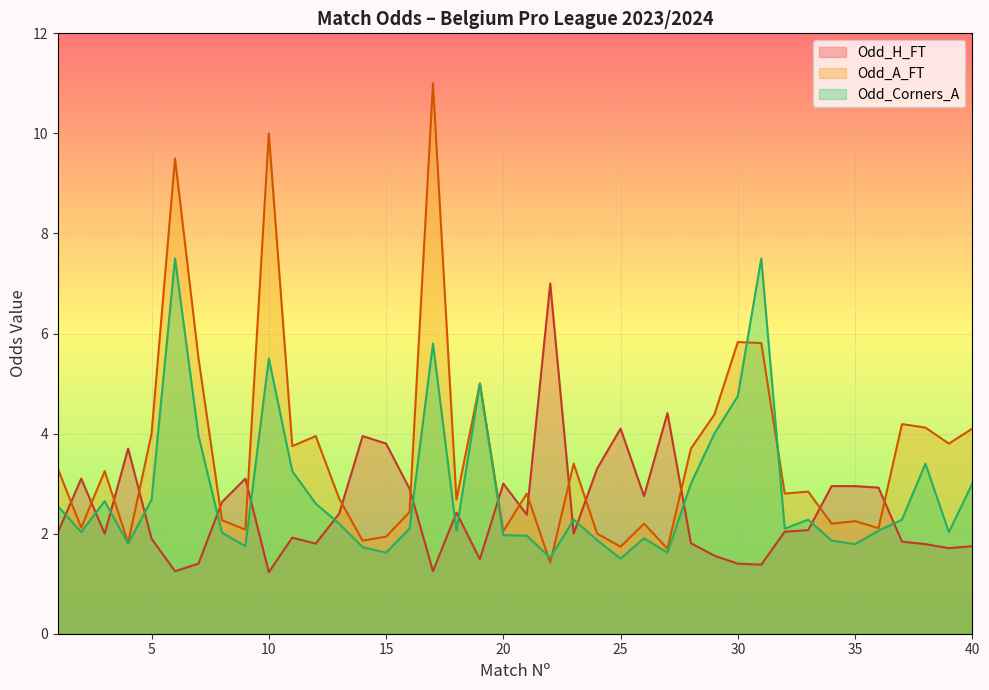

Where is the first local minimum for Odd_H_FT?

3